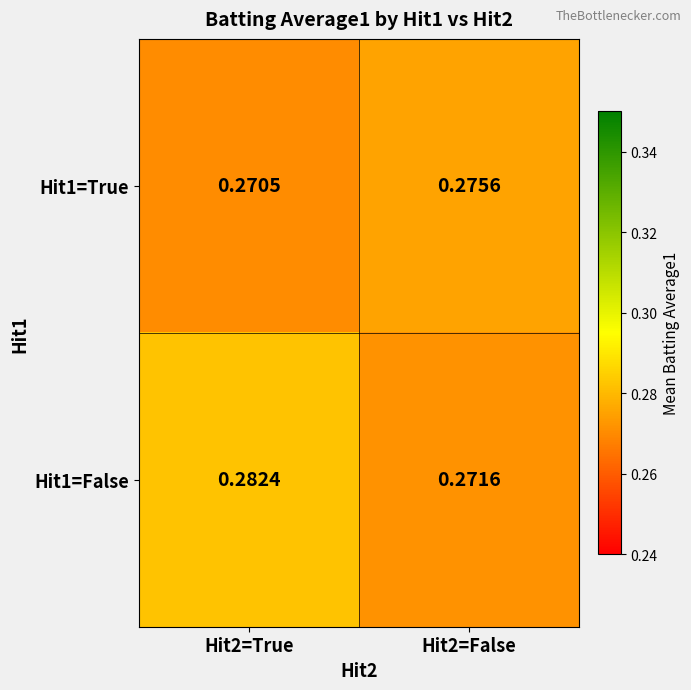

Is the value of Hit1=False at Hit2=False greater than the value of Hit1=True at Hit2=False?

No